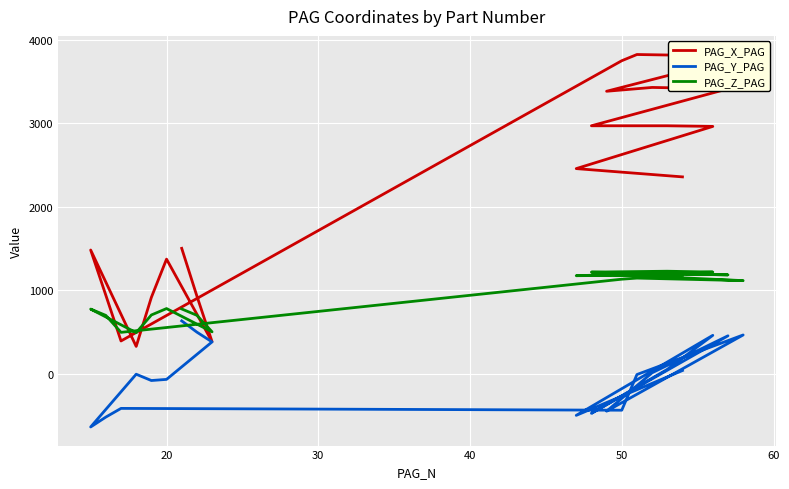

How many data points does each series have?

20